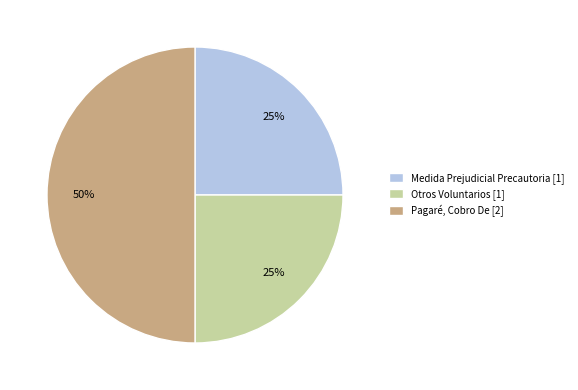

Is the sum of Pagaré, Cobro De [2] and Otros Voluntarios [1] greater than half?

Yes